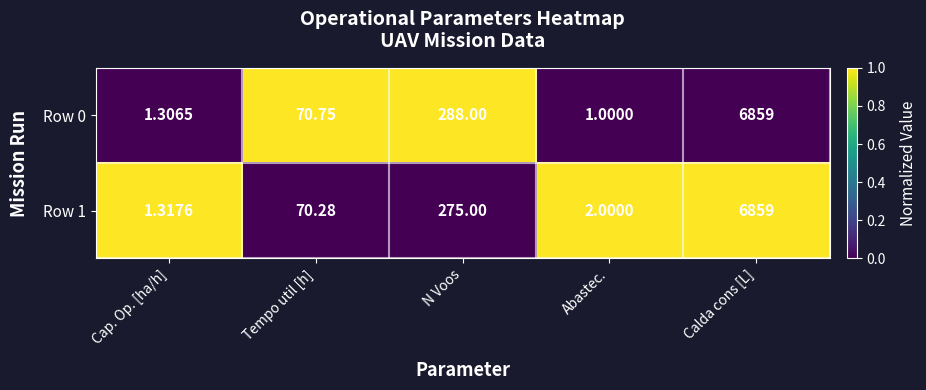

Which label corresponds to the smallest value in the chart?

Abastec.